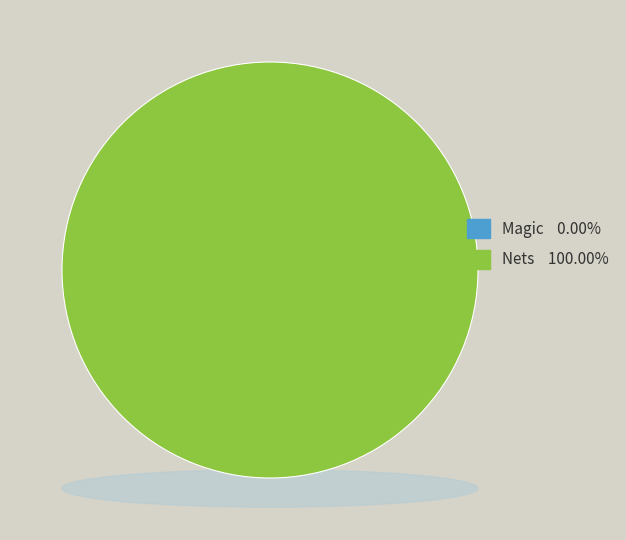

What is the largest slice in the pie chart?

Nets